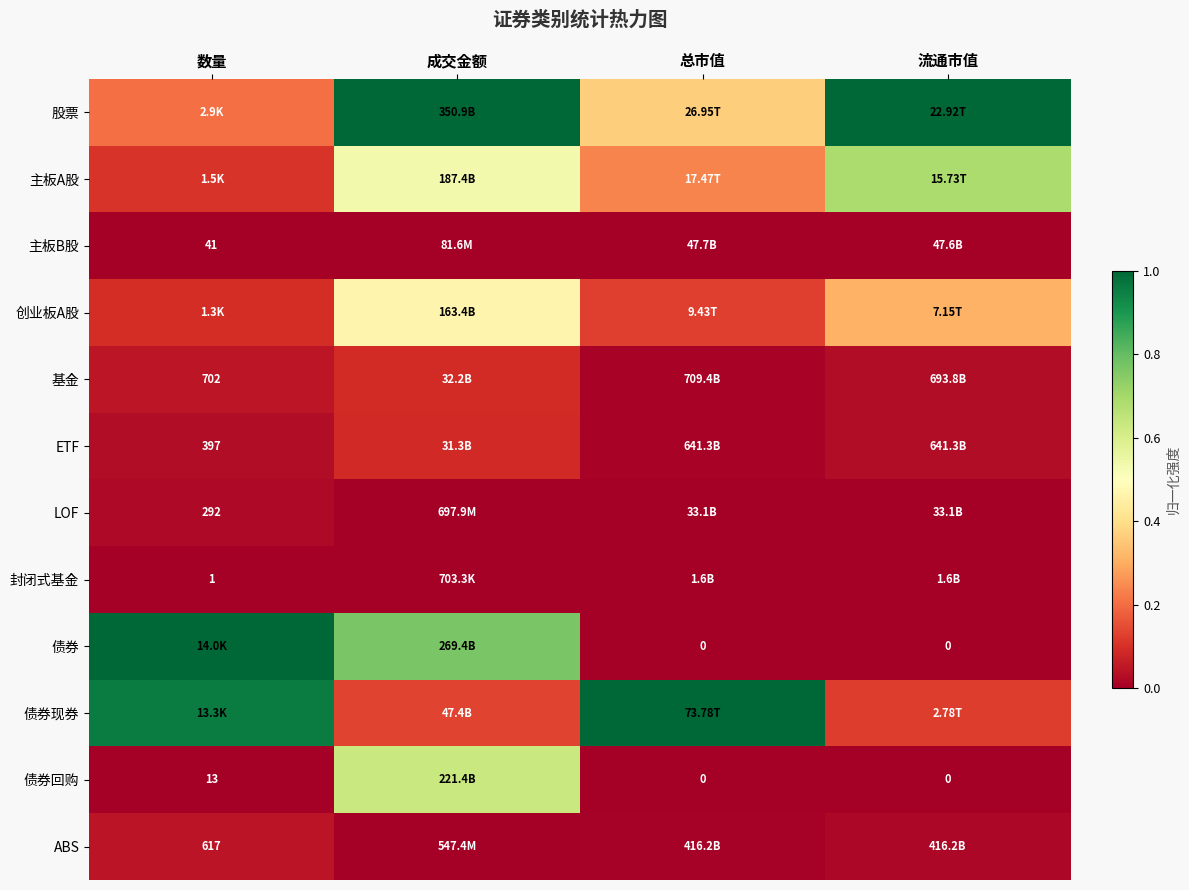

List the series in order of their peak value, lowest first.

封闭式基金, 主板B股, LOF, ABS, ETF, 基金, 创业板A股, 债券回购, 主板A股, 股票, 债券, 债券现券